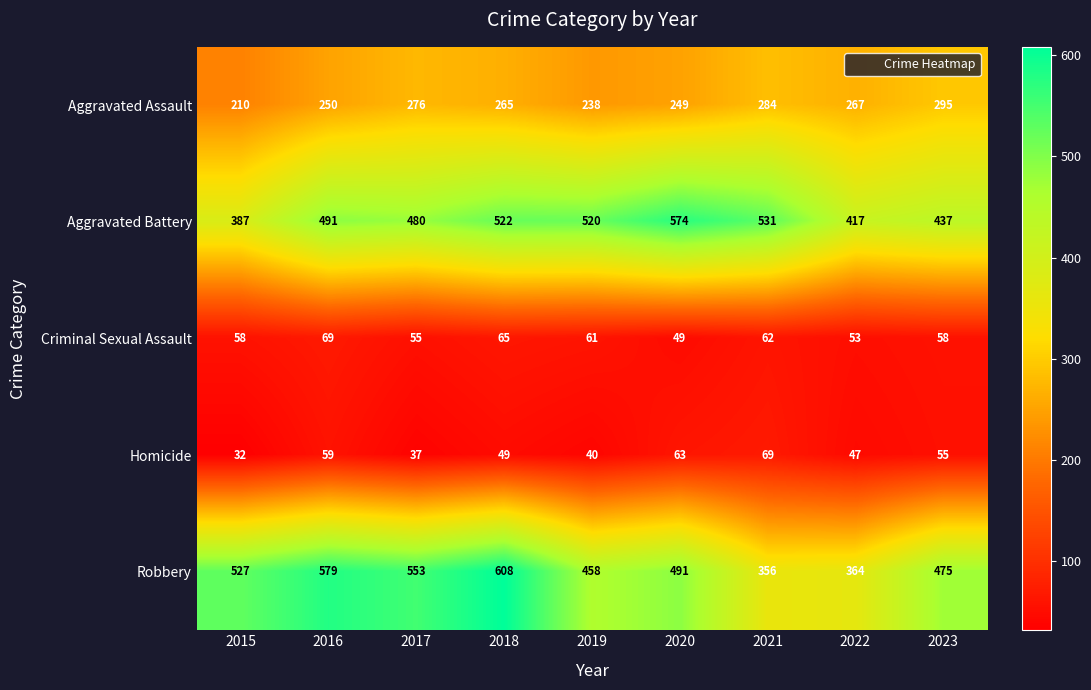

What is the sum of all Robbery values?

4411